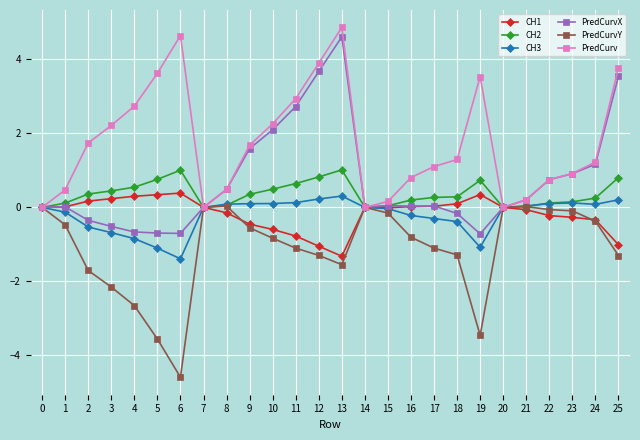

What is the minimum value shown in the chart?

-4.6